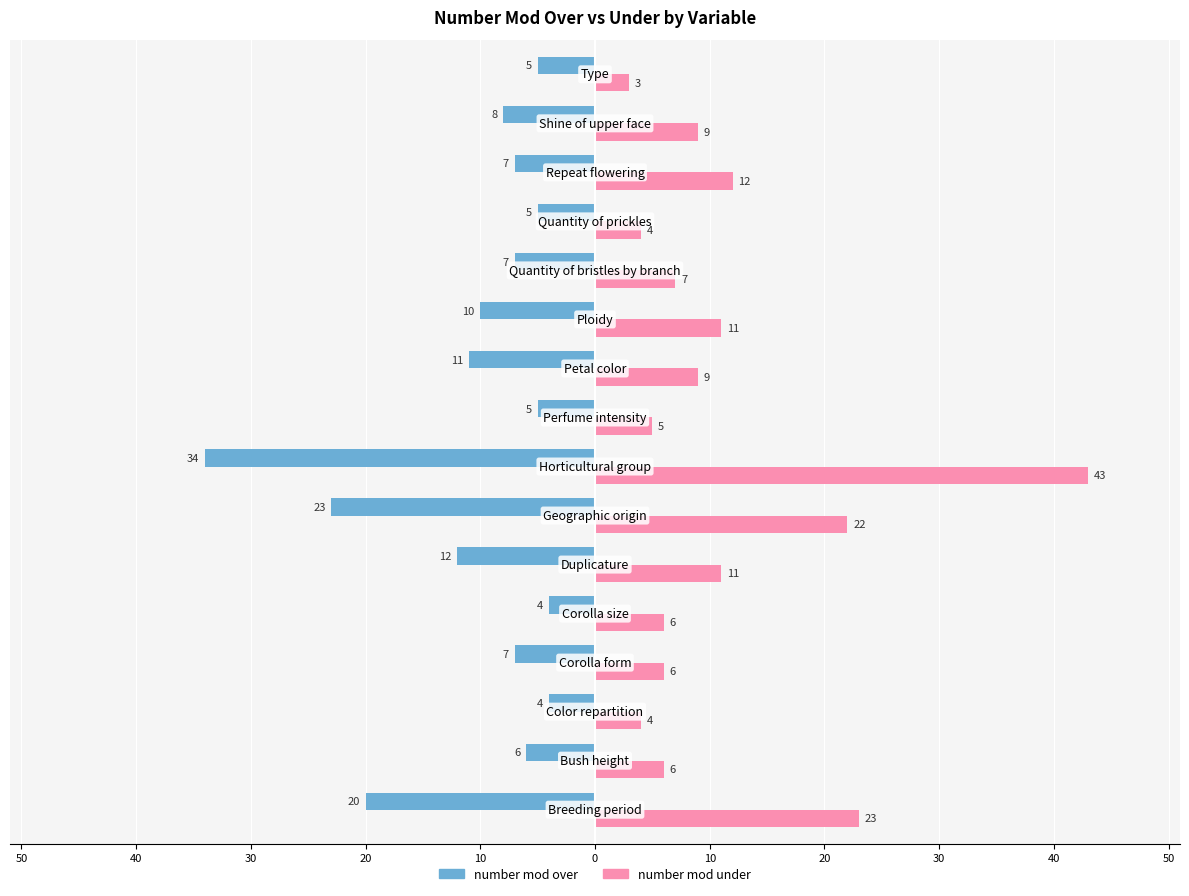

What are all the series names shown in the legend?

number mod over, number mod under